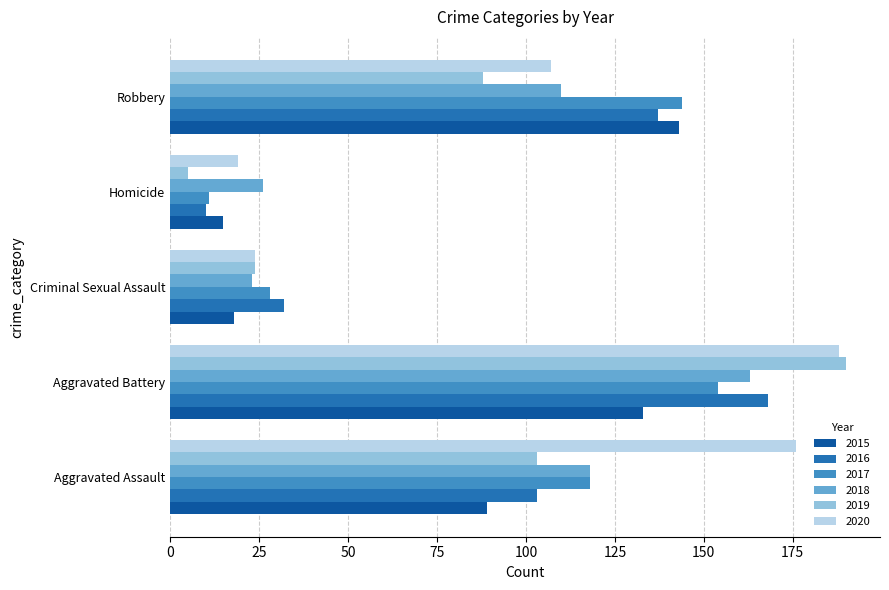

The 2020 series shows 19 at Homicide. True or false?

True